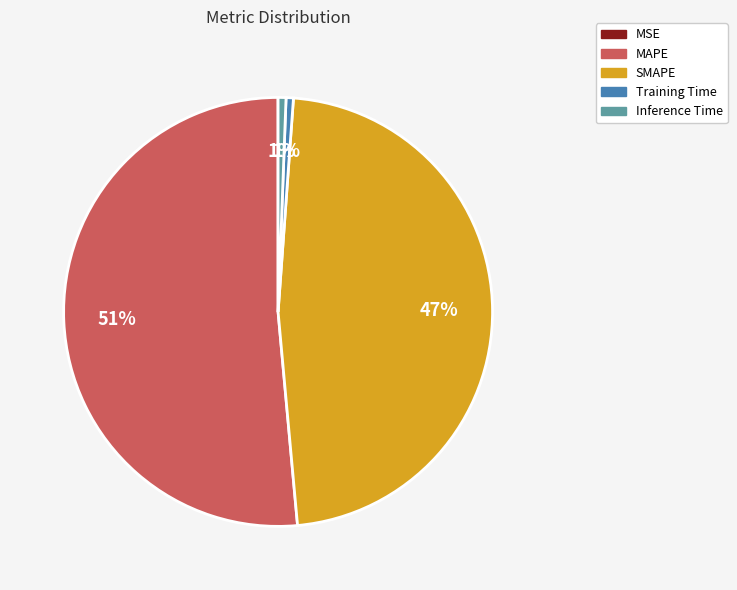

The Inference Time slice represents 8% of the pie. True or false?

False